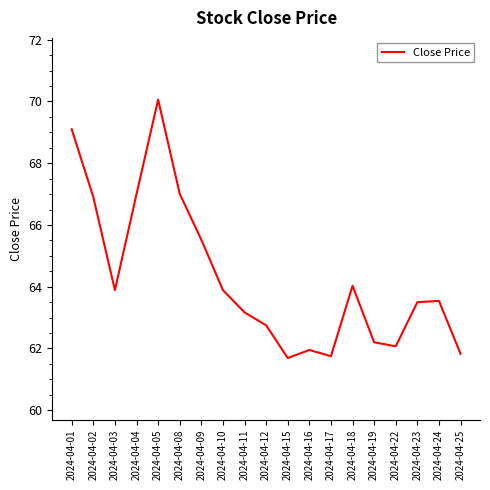

Reading right to left, transcribe all the data shown in this chart.

2024-04-25=61.8	2024-04-24=63.5	2024-04-23=63.5	2024-04-22=62.1	2024-04-19=62.2	2024-04-18=64.0	2024-04-17=61.8	2024-04-16=62.0	2024-04-15=61.7	2024-04-12=62.8	2024-04-11=63.2	2024-04-10=63.9	2024-04-09=65.5	2024-04-08=67.0	2024-04-05=70.1	2024-04-04=67.0	2024-04-03=63.9	2024-04-02=66.9	2024-04-01=69.1